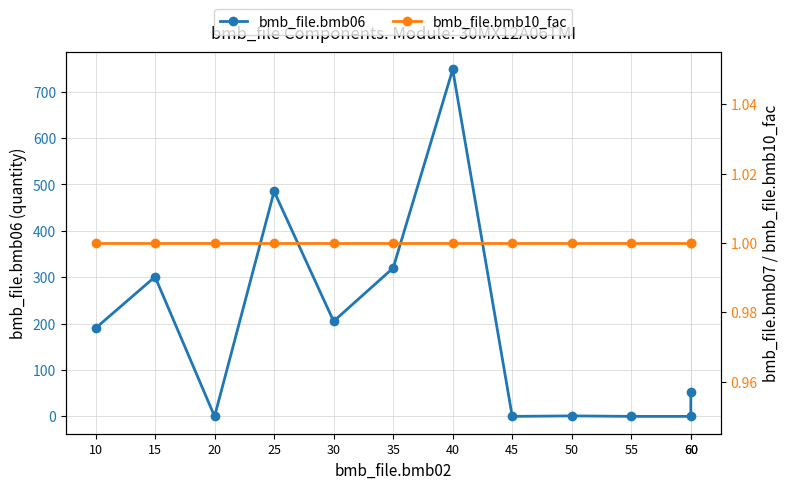

Where do bmb_file.bmb06 and bmb_file.bmb10_fac first cross each other?

15 and 20